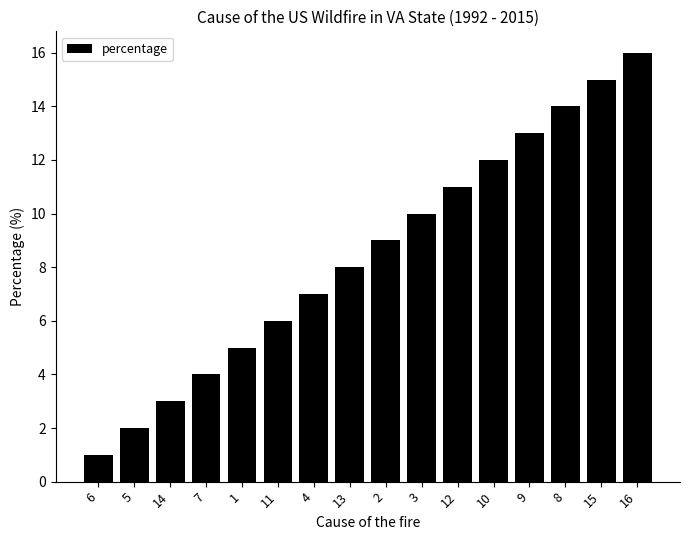

Which has a higher value, 10 or 8?

8